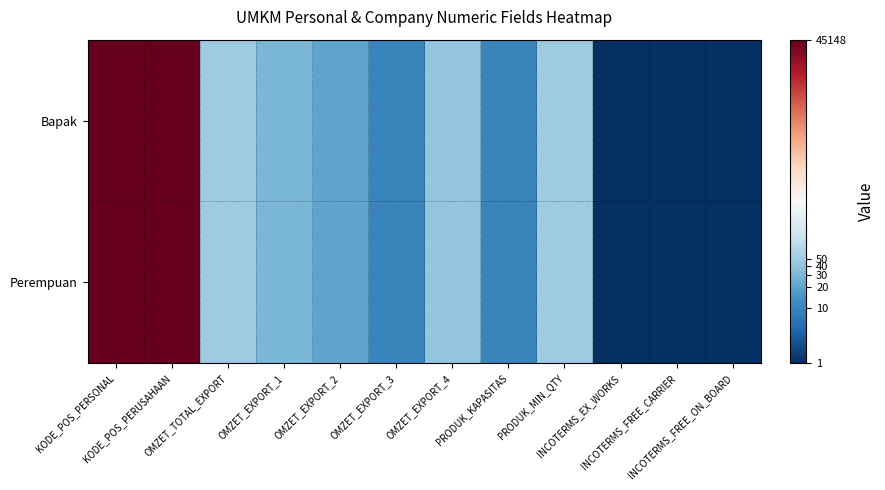

At OMZET_EXPORT_2, list the series in order from largest to smallest.

Bapak, Perempuan